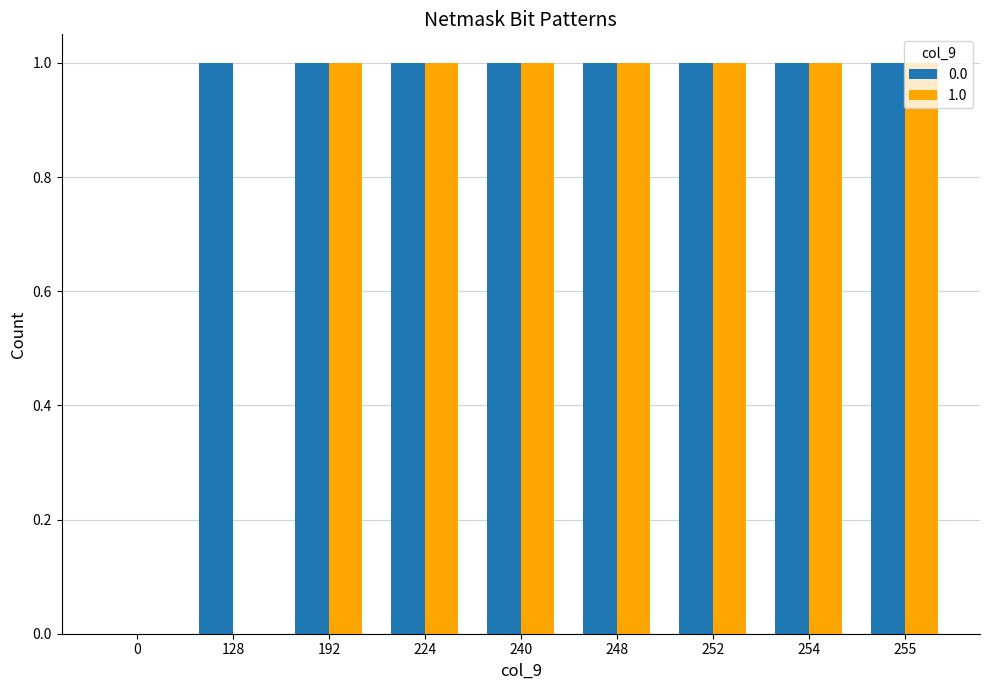

How many distinct data groups are displayed?

2